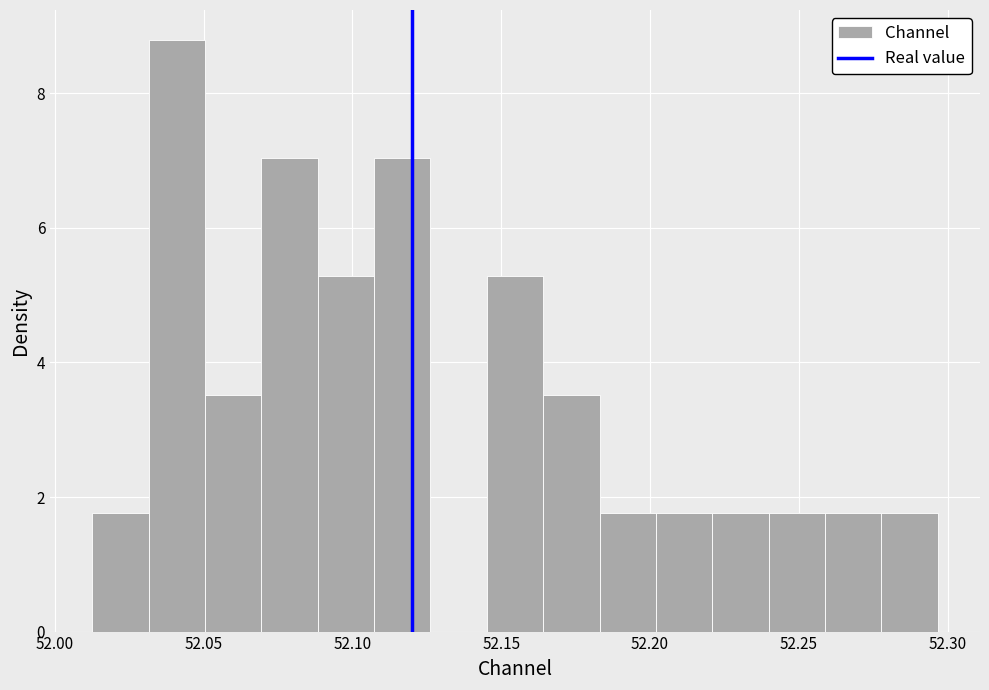

Around what value on the x-axis is the tallest bar? Give the approximate position of its centre, as read against the axis.

52.040